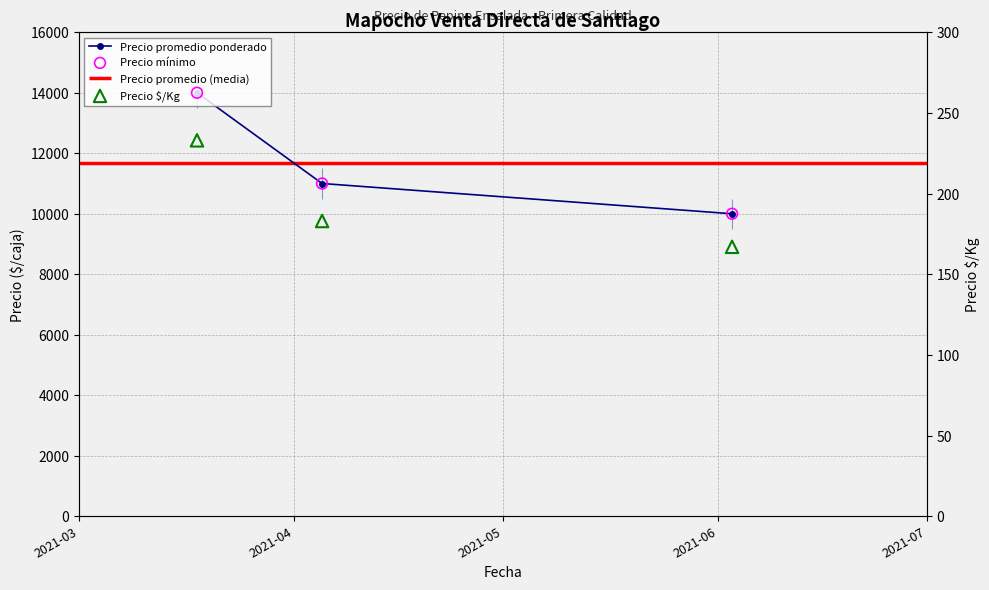

Which series has the largest total across all categories?

Precio promedio ponderado